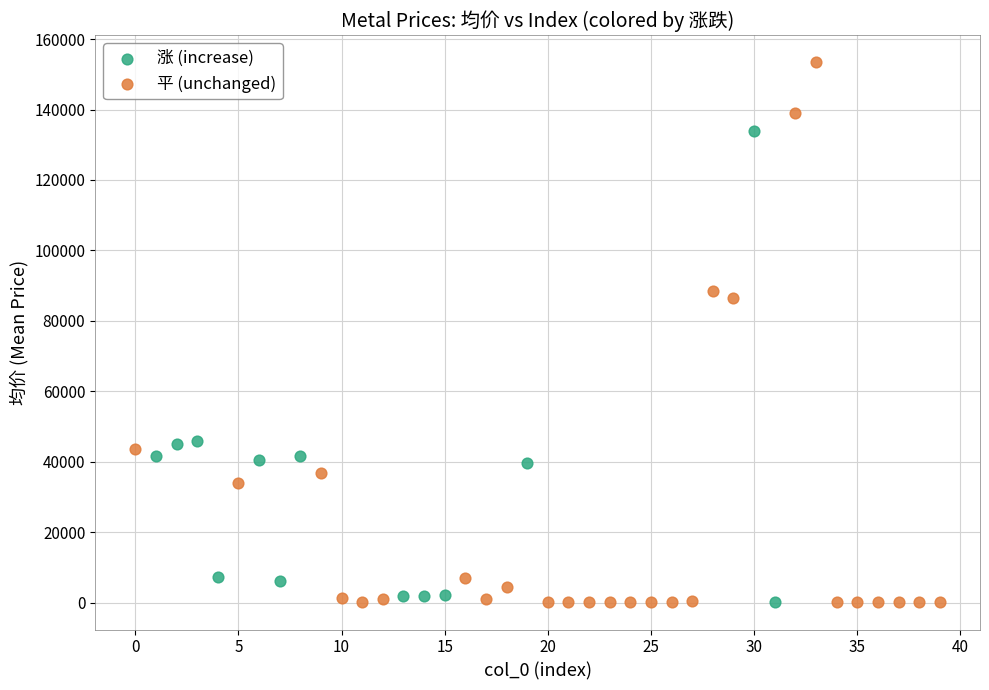

Which series reaches the maximum Y coordinate?

平 (unchanged)